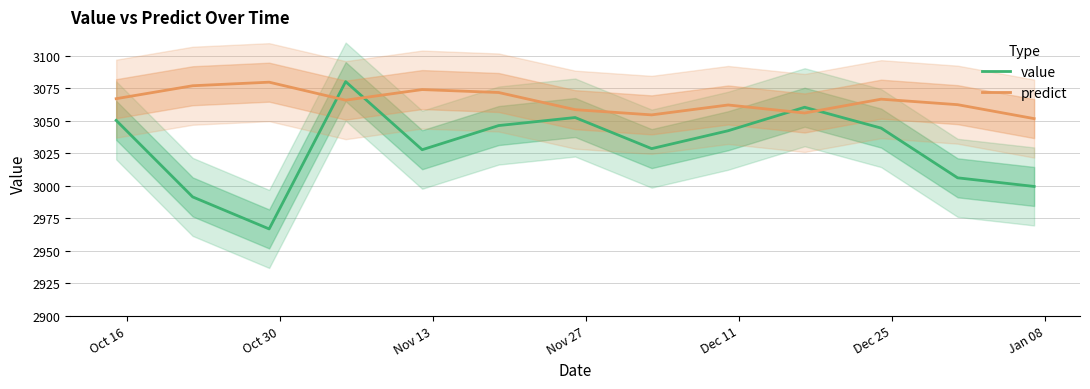

At how many categories does at least one series exceed 3006?

13